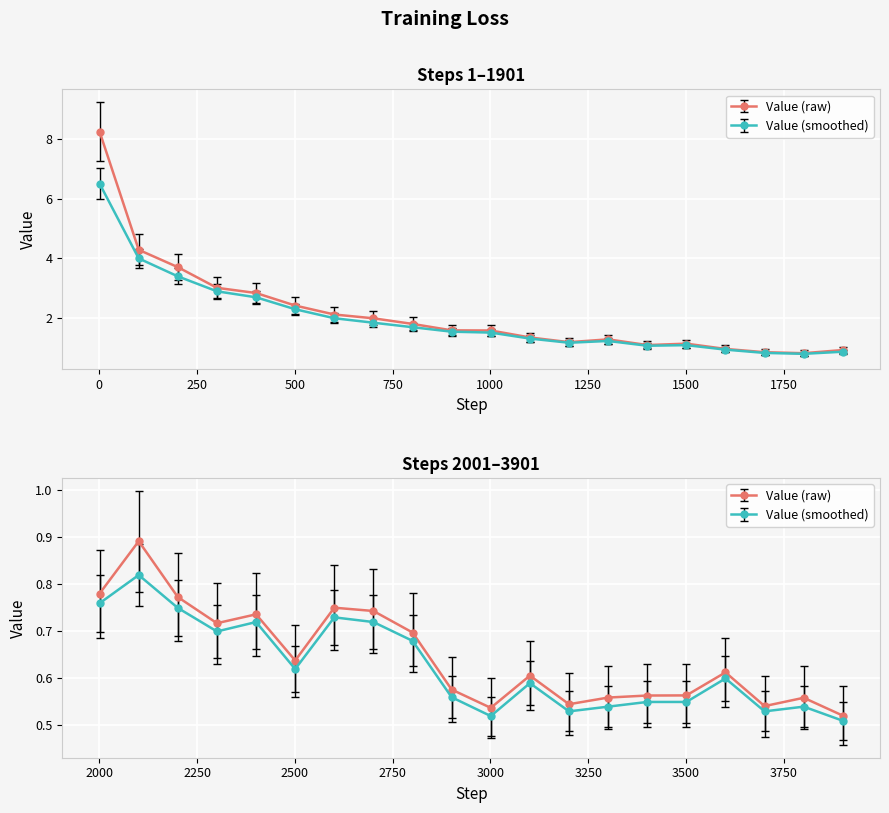

Is the value of Value (first 20) at 500 greater than the value of Value (smoothed) at 19?

Yes